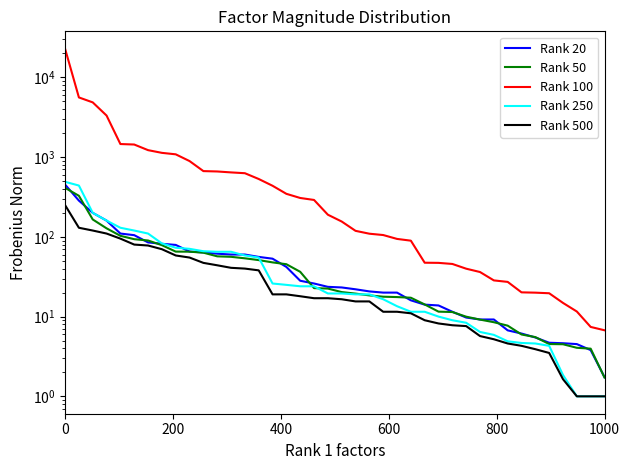

True or false: Rank 20 has a value of 1.5 at 35.

False